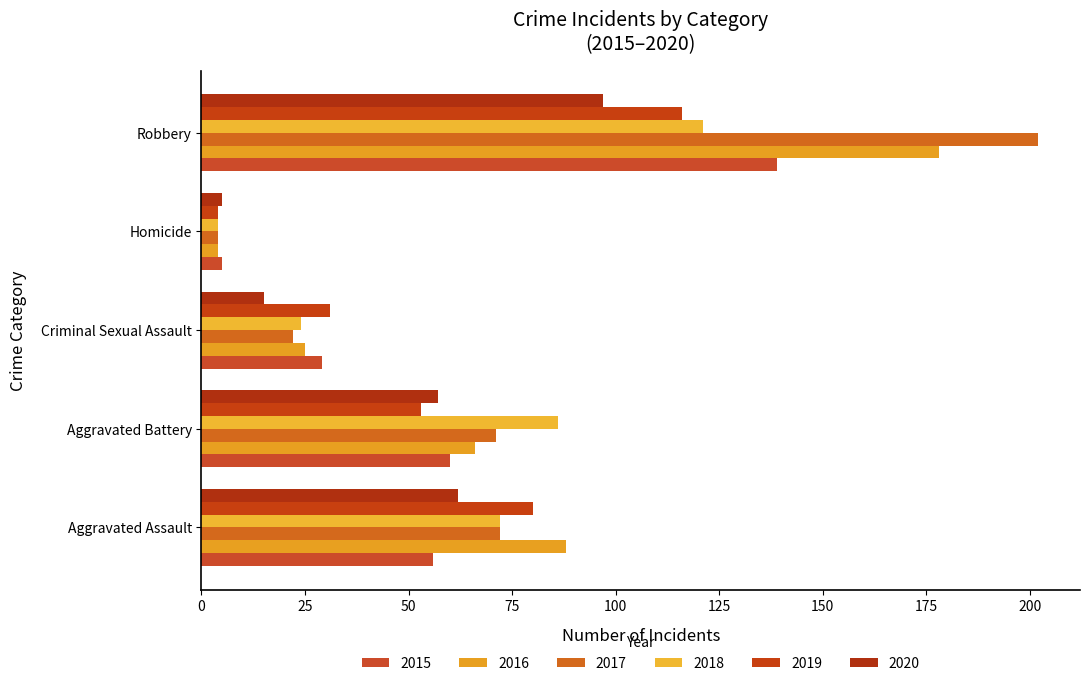

What is the difference between the 2015 values at Aggravated Battery and Aggravated Assault?

4